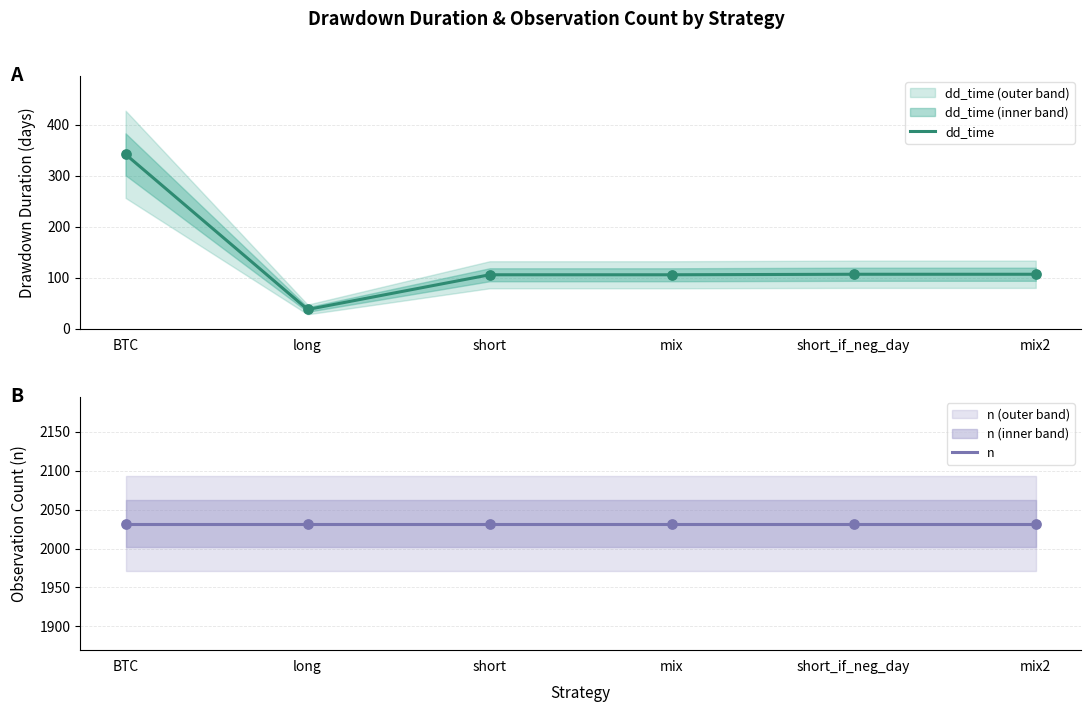

What are all the series names shown in the legend?

dd_time, n